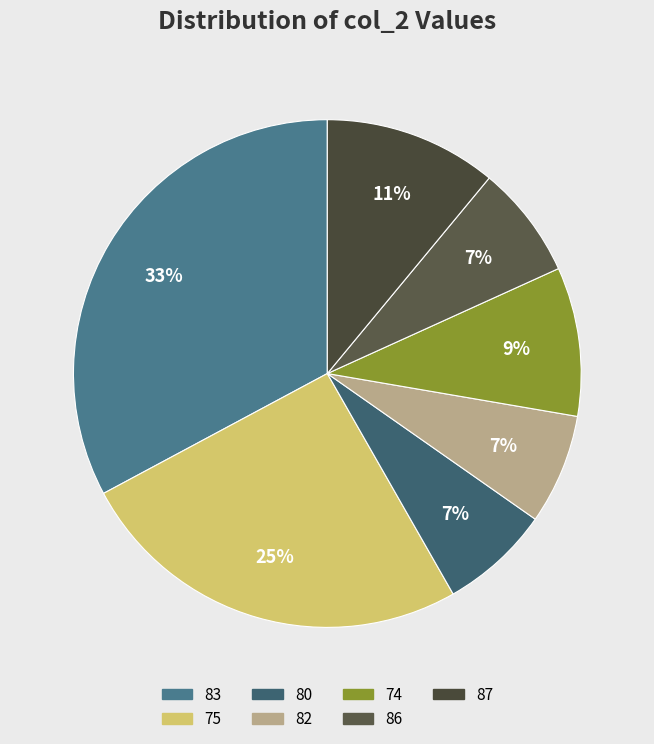

Count the number of slices in the pie.

7